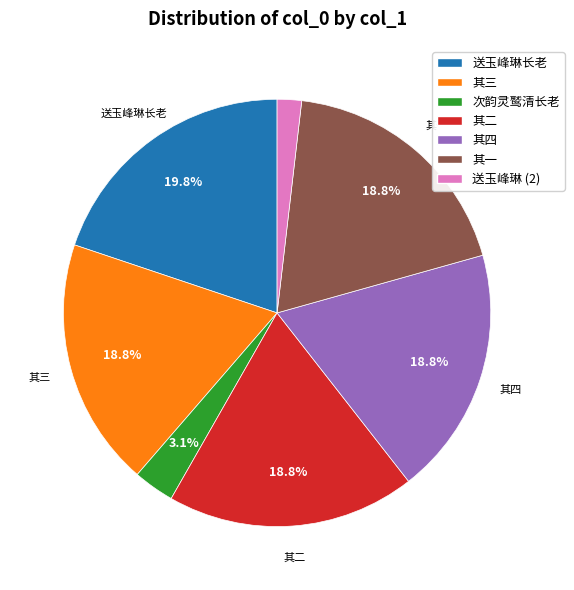

Which has a higher value, 次韵灵鹫清长老 or 送玉峰琳长老?

送玉峰琳长老